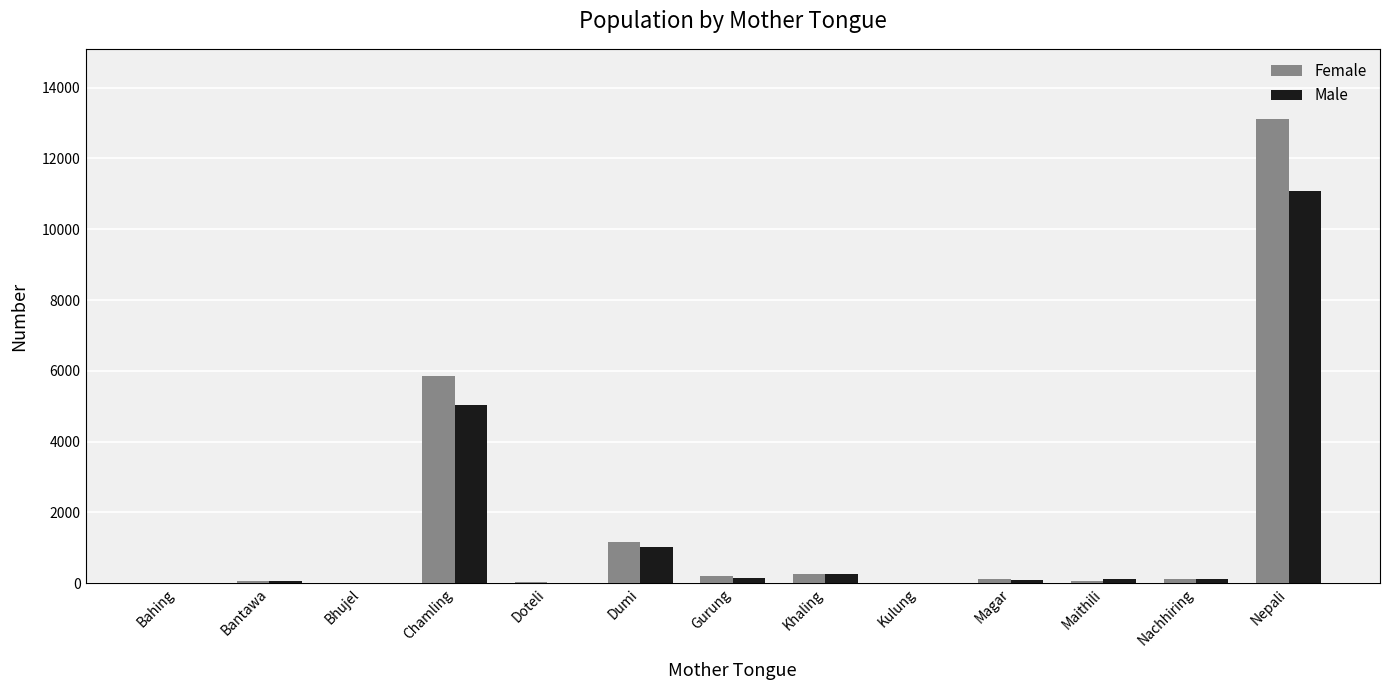

What is the maximum value shown in the chart?

13130